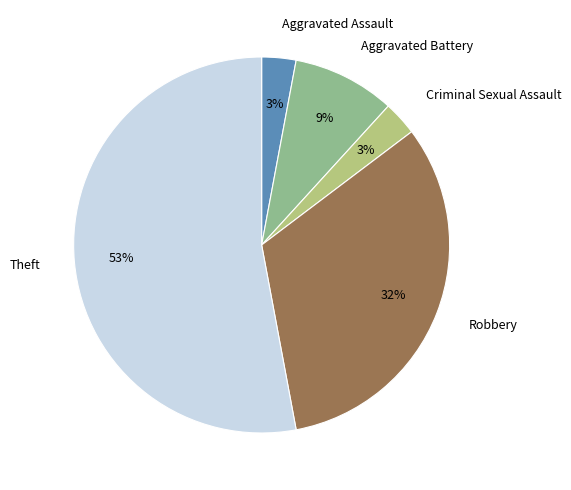

Is the sum of Robbery and Aggravated Assault greater than half?

No